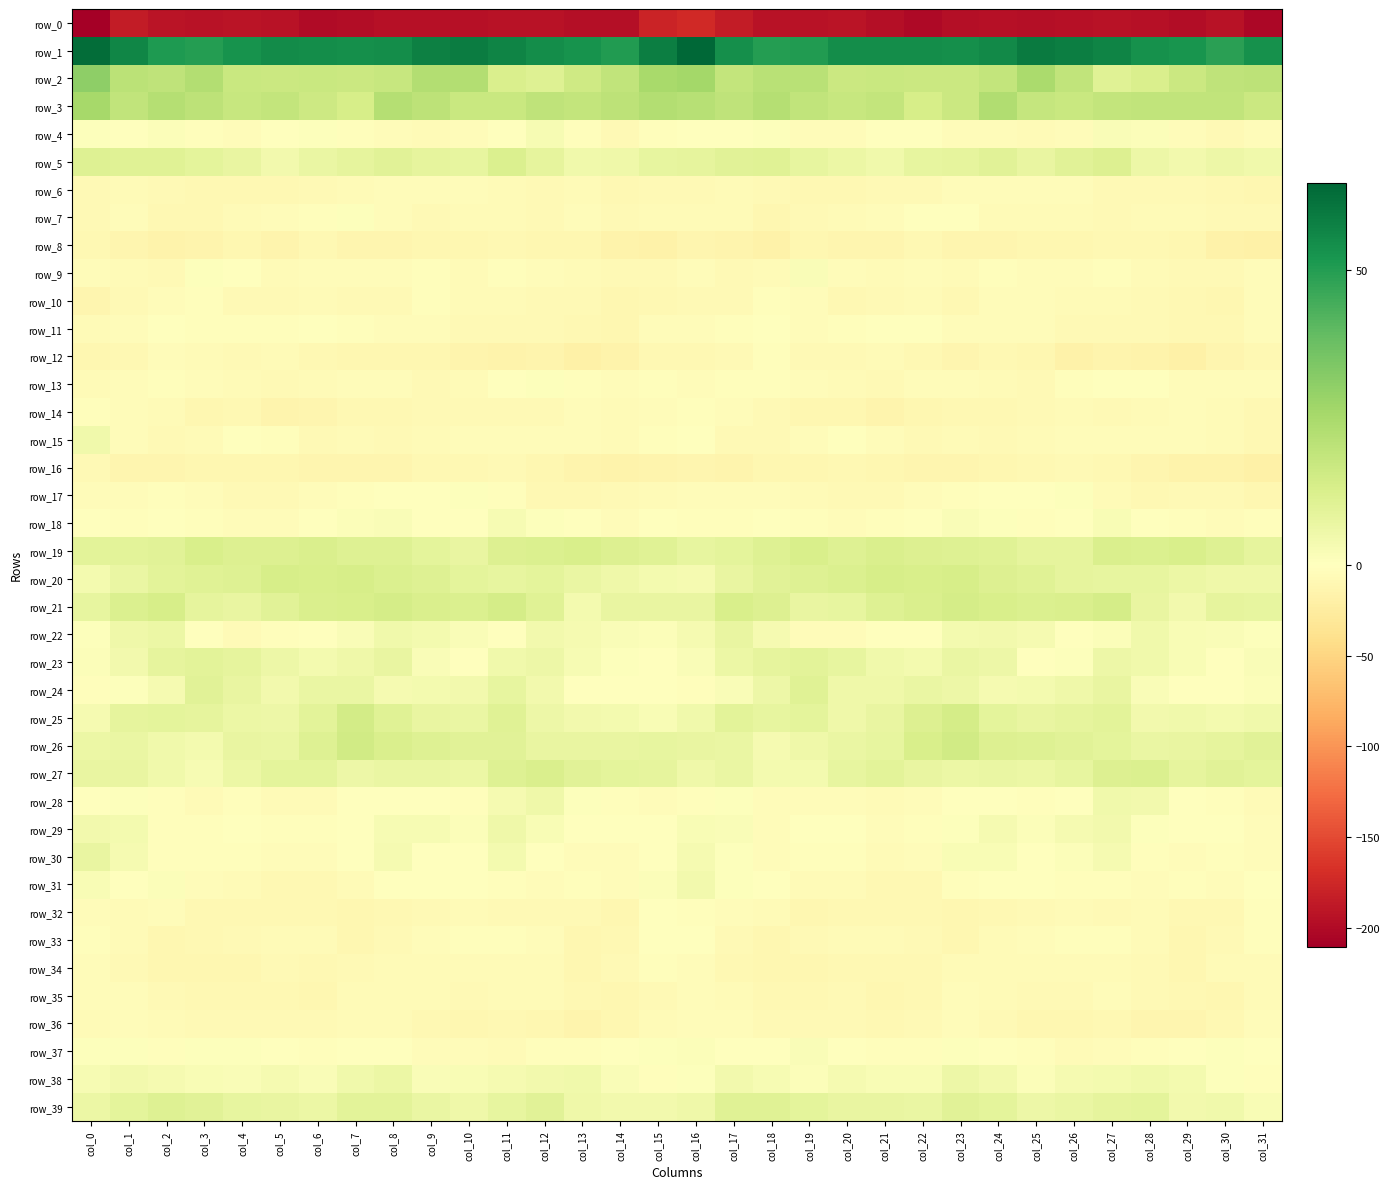

Reading right to left, extract all data points from this chart.

row_0: -203.3	-193.2	-198.7	-194.3	-192.5	-194.2	-196.1	-194.1	-196.3	-200.9	-196.0	-191.4	-193.4	-193.3	-185.5	-173.1	-178.6	-196.2	-197.3	-193.3	-192.8	-195.5	-195.3	-194.4	-198.2	-200.2	-193.6	-191.6	-193.8	-191.6	-184.4	-210.5
row_1: 53.7	48.8	52.4	53.4	56.8	58.4	59.5	55.3	53.7	54.4	54.5	54.4	50.4	49.9	54.2	64.9	58.4	50.2	53.0	54.4	57.1	59.3	58.0	54.5	54.1	54.6	54.7	53.0	50.0	50.7	56.4	63.1
row_2: 19.8	19.4	16.6	12.6	10.5	19.1	24.6	18.7	16.4	16.6	17.0	16.2	21.2	21.3	18.4	26.2	25.2	18.9	15.5	10.9	12.3	22.6	22.7	17.4	16.5	16.9	16.7	17.1	22.6	19.4	20.4	30.4
row_3: 16.5	18.9	18.8	19.2	18.3	17.0	18.1	23.0	16.5	13.6	18.4	17.5	19.1	22.1	19.3	21.4	22.7	19.9	18.3	19.5	17.2	17.1	20.1	22.0	13.6	15.9	18.4	17.5	20.1	21.8	19.1	25.4
row_4: -4.1	-7.3	-3.9	1.4	1.8	-3.4	-5.4	-4.5	-3.8	-0.4	0.3	-3.8	-3.9	1.0	0.2	-0.1	-2.2	-6.6	-1.9	3.0	-0.6	-4.5	-5.3	-4.6	-2.5	0.6	-1.3	-4.7	-2.1	1.1	0.1	0.8
row_5: 4.6	5.9	4.4	5.9	11.6	9.9	7.5	9.9	8.2	7.9	4.6	6.1	8.0	10.2	10.0	8.4	7.7	5.5	4.7	8.3	11.9	7.8	8.6	9.6	8.1	7.0	4.2	7.4	8.6	10.2	10.2	11.1
row_6: -11.0	-9.0	-7.1	-6.7	-6.8	-4.4	-3.4	-3.6	-4.7	-7.5	-7.9	-9.3	-9.2	-7.5	-6.4	-7.9	-8.1	-8.4	-6.2	-7.0	-6.0	-3.9	-3.7	-3.4	-5.7	-7.8	-8.3	-9.8	-8.4	-6.8	-6.5	-7.6
row_7: -6.7	-6.9	-5.3	-6.3	-7.3	-5.3	-6.2	-6.6	-0.7	-0.3	-4.1	-5.2	-7.3	-10.9	-5.4	-6.2	-5.9	-6.6	-4.8	-7.8	-6.2	-5.2	-7.0	-4.7	0.9	-1.9	-4.7	-5.4	-9.6	-8.8	-4.5	-7.7
row_8: -19.0	-17.5	-11.4	-9.7	-9.5	-10.6	-11.4	-11.9	-13.1	-9.4	-12.4	-12.9	-11.2	-16.6	-13.8	-13.1	-17.4	-15.1	-10.3	-9.9	-9.3	-11.3	-11.3	-13.0	-11.9	-9.4	-13.7	-11.5	-13.5	-16.2	-12.2	-9.4
row_9: -4.5	-7.8	-6.7	-5.0	-3.2	-4.2	-3.9	-2.6	-5.1	-3.4	-5.9	-3.3	2.0	-5.3	-6.6	-4.0	-6.9	-7.5	-6.2	-4.4	-2.7	-5.3	-2.7	-3.7	-4.8	-4.0	-6.3	-0.6	0.8	-7.8	-5.0	-3.9
row_10: -4.8	-11.4	-8.6	-7.8	-6.3	-5.5	-4.2	-4.6	-9.0	-5.3	-7.1	-8.6	-4.6	-3.2	-6.7	-7.8	-9.2	-11.4	-7.6	-7.5	-5.7	-6.1	-2.7	-7.4	-7.2	-5.9	-8.0	-7.7	-2.8	-4.7	-7.5	-12.0
row_11: -4.5	-8.8	-9.8	-7.5	-6.6	-8.1	-4.7	-3.7	-3.8	-0.1	-0.8	-2.5	-4.1	0.0	-2.7	-3.3	-4.9	-10.1	-8.7	-6.9	-7.1	-7.8	-3.4	-4.1	-2.4	0.3	-1.8	-3.0	-2.9	0.0	-3.8	-5.5
row_12: -9.5	-12.8	-18.2	-15.4	-14.3	-16.4	-11.3	-9.8	-11.6	-9.9	-6.3	-6.9	-7.1	-2.9	-7.9	-8.8	-9.6	-14.8	-18.5	-13.8	-15.8	-14.8	-10.2	-10.5	-11.5	-8.5	-5.9	-7.8	-5.1	-3.7	-9.4	-10.1
row_13: -4.2	-4.0	-4.3	0.0	-0.3	-3.3	-7.5	-5.6	-3.6	-4.5	-7.1	-5.8	-4.8	-2.8	-2.8	-4.4	-2.9	-4.6	-3.0	0.6	-1.0	-5.0	-8.1	-3.4	-4.3	-5.4	-7.4	-5.1	-4.7	-1.7	-3.8	-6.1
row_14: -9.0	-6.6	-4.7	-5.9	-8.1	-6.3	-7.4	-9.2	-9.6	-10.8	-14.6	-10.7	-10.3	-7.0	-4.6	-3.1	-4.0	-6.2	-4.2	-7.3	-7.3	-6.8	-8.0	-9.4	-9.8	-12.5	-13.7	-9.8	-10.1	-5.4	-4.1	-2.6
row_15: -8.2	-6.1	-4.6	-3.4	-3.5	-4.2	-5.7	-8.0	-6.4	-7.5	-4.4	-0.6	-4.1	-7.6	-6.8	-0.5	-2.3	-5.5	-3.6	-3.5	-3.4	-4.9	-6.5	-8.0	-6.4	-7.1	-2.4	-0.8	-6.1	-8.0	-4.1	4.9
row_16: -19.6	-15.6	-15.2	-12.2	-9.1	-7.9	-8.4	-10.9	-13.1	-13.1	-10.6	-9.7	-10.6	-11.2	-13.3	-11.9	-13.9	-14.8	-14.2	-11.1	-8.1	-8.2	-8.8	-12.6	-13.0	-12.3	-9.9	-10.1	-10.7	-11.5	-12.7	-8.0
row_17: -10.1	-7.9	-8.1	-9.0	-5.6	0.9	0.3	0.3	-2.0	-3.8	-6.7	-7.9	-5.9	-3.6	-4.0	-4.5	-6.4	-7.1	-8.8	-8.8	-2.1	0.7	0.3	-0.3	-2.8	-4.4	-8.1	-7.1	-4.9	-3.0	-4.3	-3.7
row_18: -2.7	-4.4	-1.7	-0.1	2.4	0.3	-1.7	0.7	2.0	0.2	-1.7	-4.5	-3.1	-0.6	-2.5	-1.7	-1.5	-3.6	-1.0	0.7	2.7	-1.5	-1.0	1.8	1.3	-0.2	-3.4	-4.4	-2.0	-0.8	-2.9	-1.2
row_19: 8.5	10.8	12.9	11.7	12.2	8.3	8.5	10.3	11.0	11.6	12.5	10.8	12.9	10.9	8.7	7.7	10.2	11.6	13.0	11.7	11.3	7.4	9.0	11.0	10.9	12.4	11.5	11.5	12.7	9.7	9.1	9.6
row_20: 5.2	5.5	6.2	8.0	8.1	8.2	10.3	11.5	13.2	12.9	13.3	11.8	10.9	10.0	7.1	3.1	4.0	5.5	6.8	8.7	7.6	9.0	10.8	12.0	13.3	12.9	13.5	11.1	10.5	9.4	6.6	3.9
row_21: 7.9	8.4	4.1	7.2	13.9	12.7	11.9	13.0	13.7	12.6	10.8	8.0	7.5	11.4	13.0	7.5	7.1	7.3	3.7	10.4	14.1	11.9	12.2	13.8	13.1	12.3	9.9	7.3	8.3	13.3	12.1	7.7
row_22: 0.9	1.6	2.4	4.7	1.2	0.4	3.1	4.2	3.7	-0.4	-1.1	-4.3	-3.6	3.4	7.1	3.5	1.4	1.5	3.3	4.3	-0.1	1.6	3.6	4.9	2.0	-0.8	-2.1	-5.1	-1.5	6.5	5.6	0.6
row_23: 1.7	0.5	2.2	4.8	5.9	0.8	-0.3	5.8	6.9	3.6	5.0	7.9	9.3	8.6	6.5	1.7	0.3	0.6	2.9	5.9	4.8	-0.6	1.6	7.4	5.5	3.8	5.9	8.5	9.4	8.4	4.5	1.5
row_24: 1.5	0.5	-0.7	2.0	7.5	5.4	3.9	3.4	5.8	6.9	5.3	5.2	10.4	5.6	1.8	-2.2	-1.3	-0.0	-0.7	4.3	8.0	4.1	3.9	3.5	6.8	6.6	4.2	7.2	10.1	3.4	0.7	-2.2
row_25: 5.0	3.6	4.8	4.1	9.5	8.2	7.3	8.7	13.9	11.4	7.4	5.2	8.9	8.0	9.6	4.7	2.5	3.7	4.6	5.6	10.6	6.9	7.4	10.5	14.2	9.4	6.0	6.5	8.6	8.9	8.1	3.3
row_26: 9.8	8.4	7.3	6.7	8.6	10.0	10.7	11.4	14.9	12.8	8.0	6.9	5.5	3.4	6.9	7.2	8.0	7.5	7.2	7.1	9.6	9.9	11.0	12.5	15.0	11.0	6.7	7.4	3.7	5.0	7.0	6.4
row_27: 9.1	9.9	8.4	12.0	11.6	8.0	6.3	7.0	6.4	7.3	9.4	7.6	3.8	3.6	6.7	5.4	8.3	8.9	9.7	12.4	10.9	6.4	6.9	6.8	6.1	8.7	9.1	6.4	2.9	4.7	7.4	7.5
row_28: -5.4	-3.3	-0.9	4.1	4.9	-1.1	-2.6	-1.2	-1.0	-4.2	-6.6	-3.4	-4.6	-3.9	0.6	-2.2	-4.2	-2.4	1.0	5.4	3.5	-3.2	-1.2	-1.5	-1.6	-6.0	-5.3	-3.2	-5.5	-2.0	0.7	-0.2
row_29: -3.4	-1.4	-1.5	0.7	4.5	3.1	1.4	3.3	0.9	-1.7	-3.6	-1.3	0.0	-4.0	1.7	2.5	-0.1	-1.5	-0.7	2.2	5.6	1.3	2.5	2.8	-0.3	-2.7	-3.1	-0.0	-2.0	-2.9	3.6	4.3
row_30: -4.9	-2.9	-4.8	-2.5	3.5	1.2	-0.9	2.5	2.3	-3.5	-5.4	-3.1	-2.0	-3.7	0.7	3.3	-0.4	-3.4	-4.7	0.0	3.9	-0.5	0.0	3.5	0.0	-4.8	-4.7	-2.3	-3.0	-3.0	3.1	7.6
row_31: -1.2	-4.6	-2.7	-4.2	-2.9	-1.8	-0.4	0.1	-3.1	-9.3	-9.6	-5.6	-6.0	0.3	0.8	4.1	1.2	-4.4	-2.4	-4.5	-1.9	-1.6	-0.1	-0.3	-5.8	-9.8	-8.6	-5.2	-4.5	1.1	0.4	2.4
row_32: -2.2	-8.8	-9.1	-6.2	-7.8	-6.3	-6.8	-9.1	-10.5	-9.2	-9.1	-8.6	-10.0	-5.5	-4.8	-2.1	-1.1	-9.9	-7.5	-6.7	-7.5	-5.9	-8.1	-9.6	-10.5	-8.7	-9.4	-8.7	-9.2	-4.4	-5.8	-4.3
row_33: -3.3	-7.4	-10.6	-6.2	-2.7	-2.4	-4.2	-5.9	-10.0	-7.5	-5.6	-6.5	-8.2	-11.1	-8.1	-1.3	-0.7	-8.9	-9.9	-4.5	-2.1	-3.0	-4.7	-7.5	-10.0	-6.3	-6.0	-6.8	-9.3	-11.2	-6.5	-3.2
row_34: -5.6	-6.2	-10.3	-8.1	-5.3	-5.3	-6.5	-5.8	-6.3	-8.9	-8.4	-9.1	-10.9	-11.1	-8.7	-4.2	-3.1	-7.6	-10.5	-6.3	-5.5	-5.6	-6.4	-5.9	-6.9	-9.6	-7.9	-10.5	-10.2	-11.3	-7.1	-4.6
row_35: -6.4	-10.1	-9.0	-8.2	-4.7	-7.5	-7.0	-5.3	-4.5	-8.5	-11.0	-8.2	-8.6	-8.7	-5.1	-4.1	-6.8	-10.2	-8.6	-6.5	-5.5	-8.0	-5.8	-5.1	-5.2	-10.6	-9.5	-8.5	-8.6	-7.9	-4.3	-4.2
row_36: -4.1	-8.9	-12.8	-12.1	-8.6	-11.0	-10.0	-7.1	-4.7	-7.3	-8.6	-7.3	-7.4	-7.5	-4.2	-3.7	-5.3	-10.8	-13.2	-10.3	-9.3	-11.1	-9.0	-5.8	-5.8	-7.8	-8.1	-7.2	-8.1	-6.1	-4.1	-5.2
row_37: 0.3	1.0	-1.4	-2.9	-4.6	-5.2	-3.2	-1.4	0.9	-2.1	-1.8	-0.2	1.5	-1.5	0.2	1.3	0.6	0.4	-2.2	-3.1	-5.5	-4.1	-3.4	0.5	-0.2	-2.2	-1.2	0.6	0.8	-1.8	1.0	0.6
row_38: -2.2	0.7	4.0	4.7	3.8	3.2	1.4	4.5	5.9	2.4	2.3	3.1	1.4	3.0	4.3	0.8	-1.7	1.9	4.6	4.4	3.5	2.4	1.6	6.2	4.9	1.6	3.1	2.0	2.4	3.3	4.3	2.8
row_39: 2.3	4.7	4.1	9.0	8.4	6.9	5.7	9.0	10.1	7.0	7.1	7.5	8.7	10.5	10.3	5.1	4.1	4.5	5.4	9.7	8.0	5.5	7.0	9.6	9.5	6.5	7.2	7.8	9.6	10.9	8.9	6.1